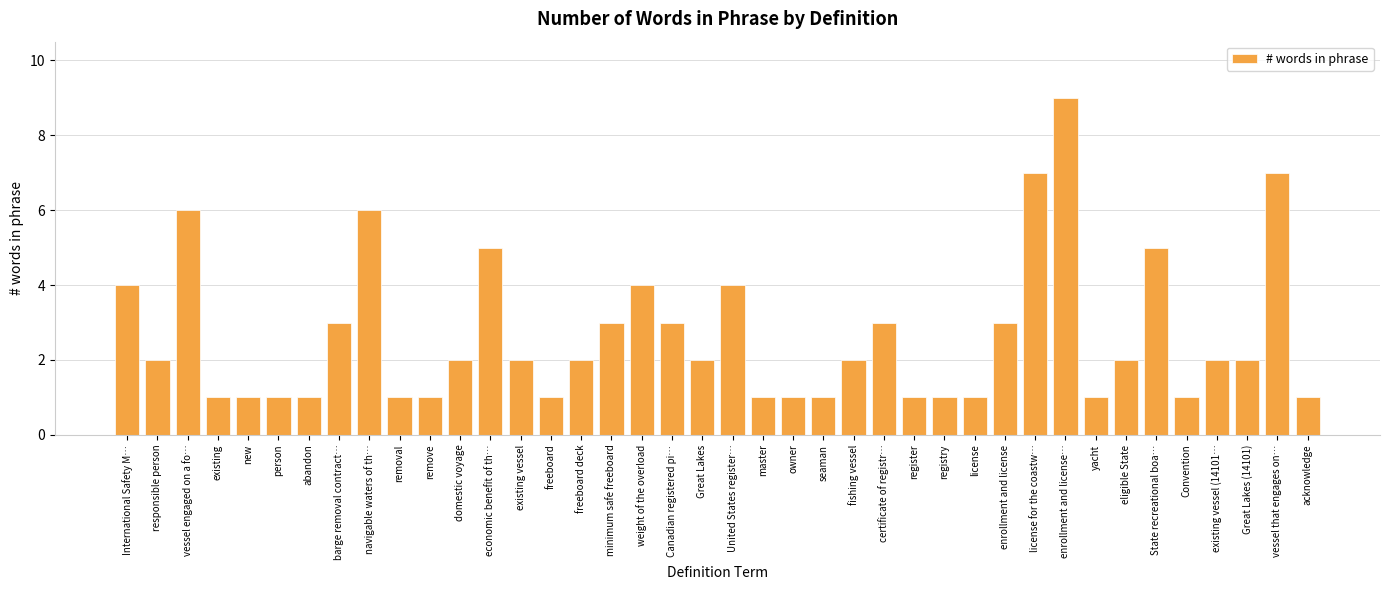

How many bars are there in total?

40